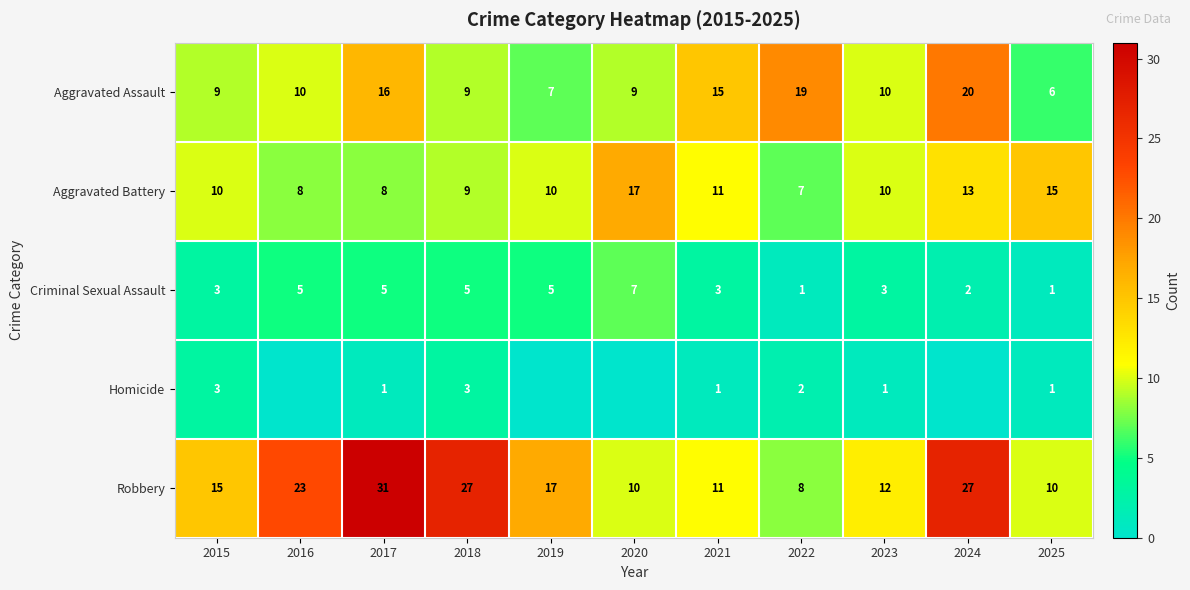

True or false: Aggravated Battery has a value of 4 at 2024.

False